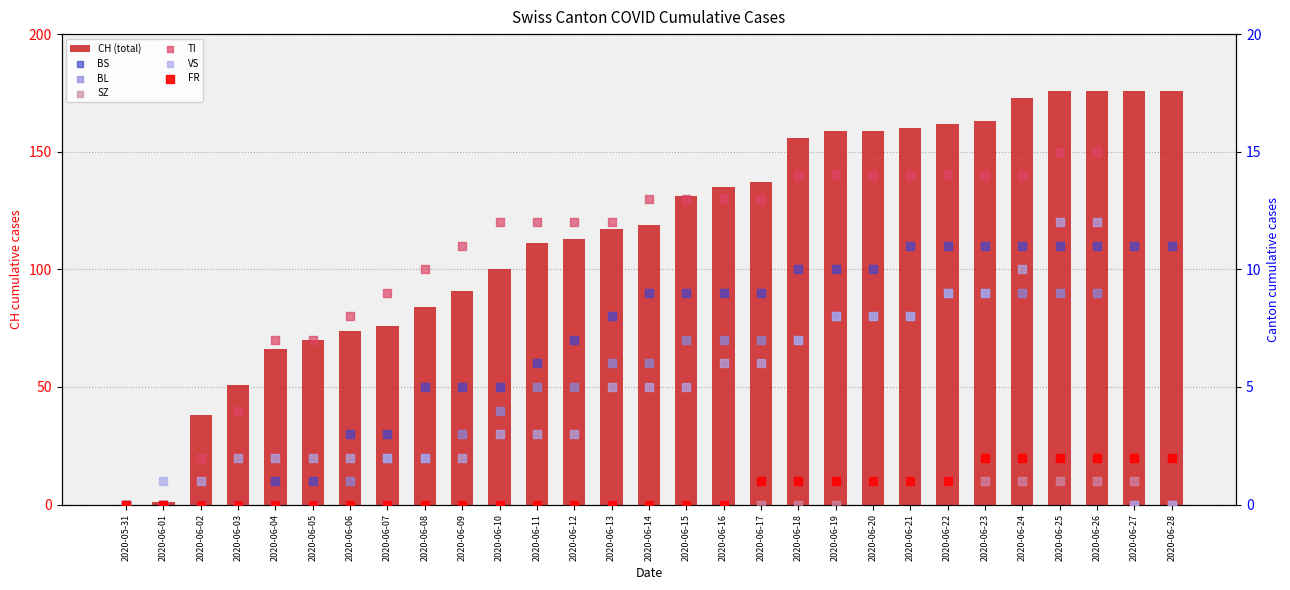

At how many categories does at least one series exceed 77?

21